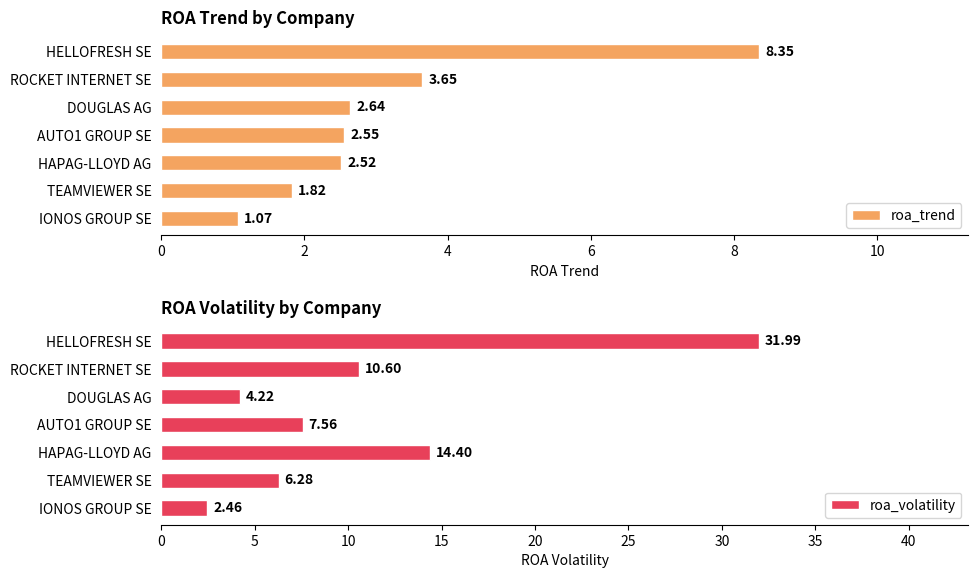

Rank the series by their maximum value, from highest to lowest.

roa_volatility, roa_trend